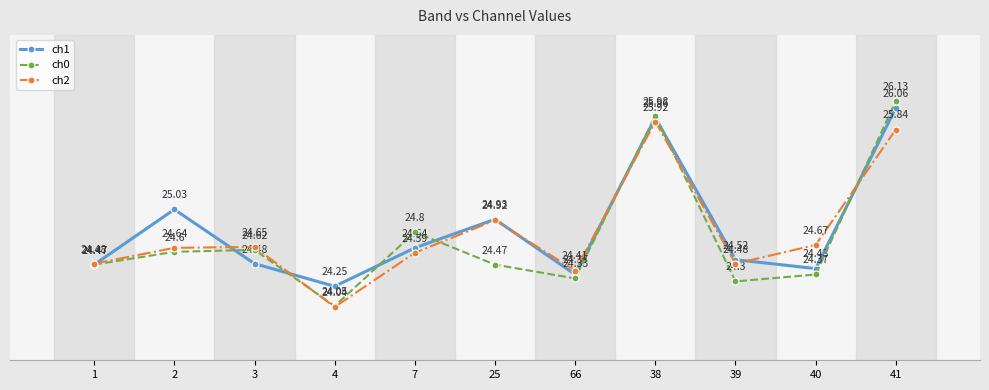

True or false: ch0 and ch2 cross at least once.

True